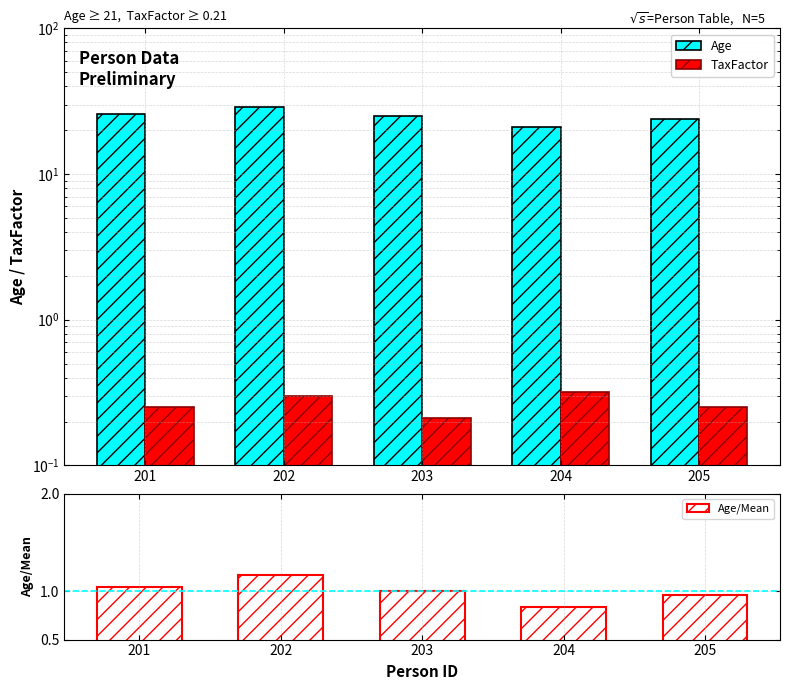

How many groups of bars are there?

5